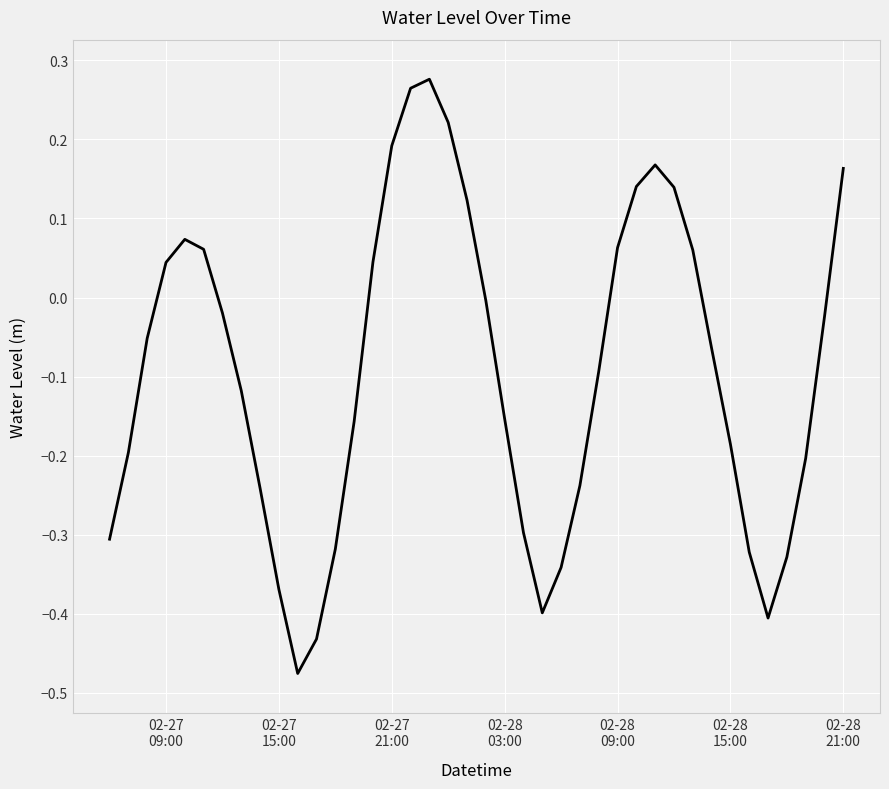

True or false: there are more than 0 points higher than both neighbors.

True